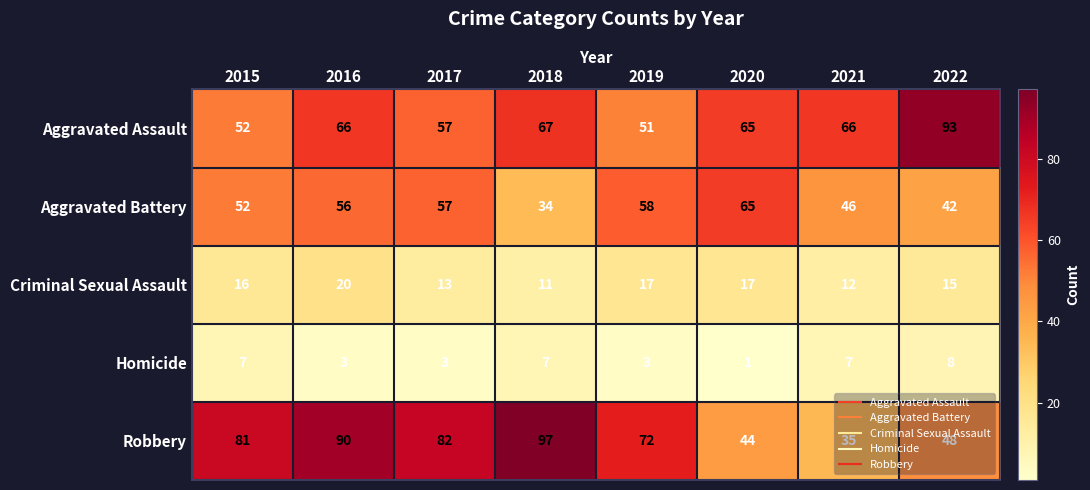

How many series are shown in this chart?

5